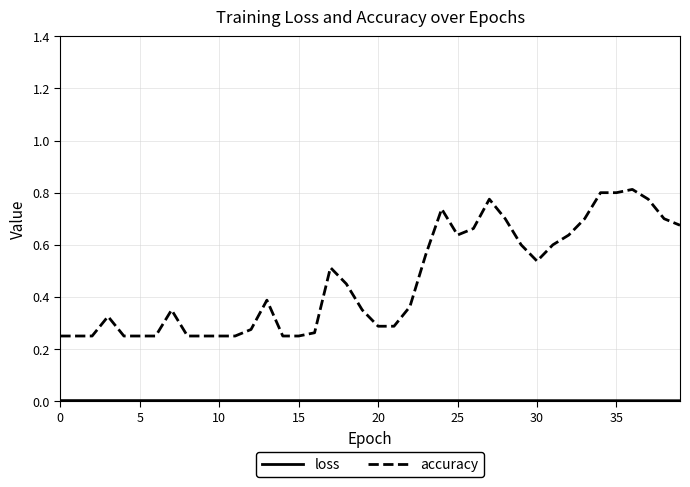

Which series has the largest total across all categories?

accuracy